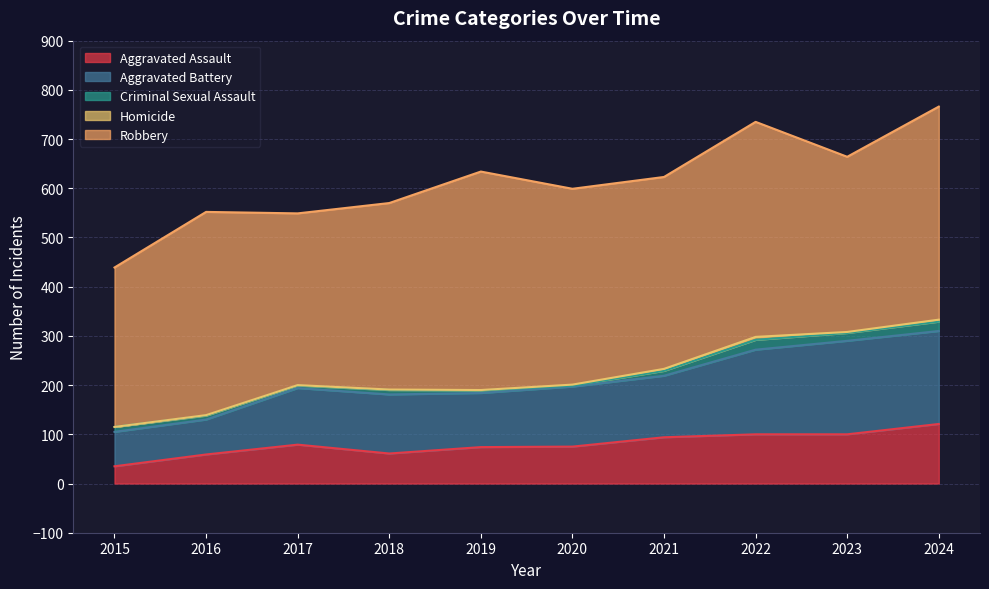

Is it true that Criminal Sexual Assault equals 8 at 2016?

True